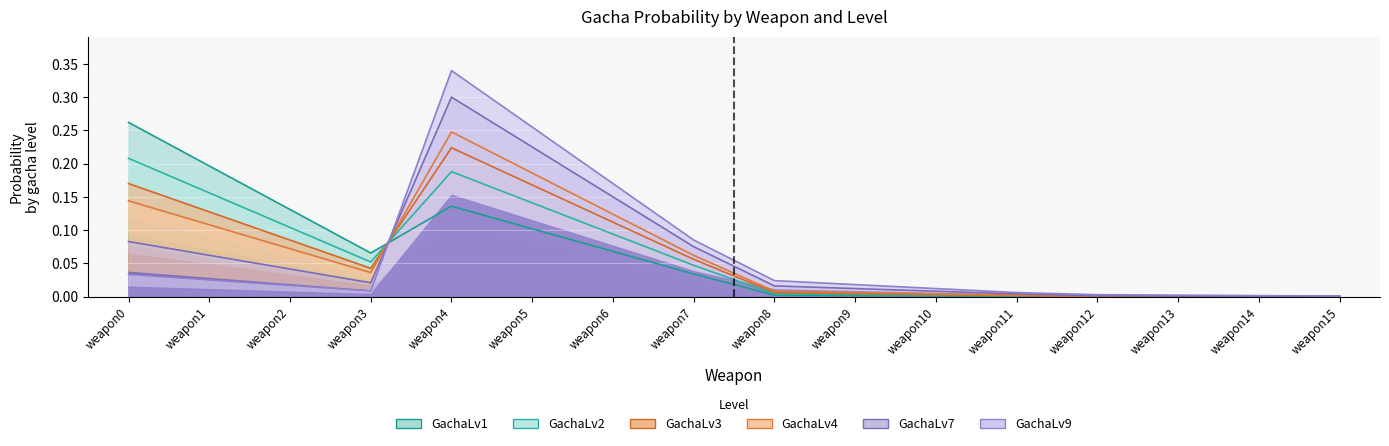

The GachaLv2 series shows 0.1 at weapon3. True or false?

True